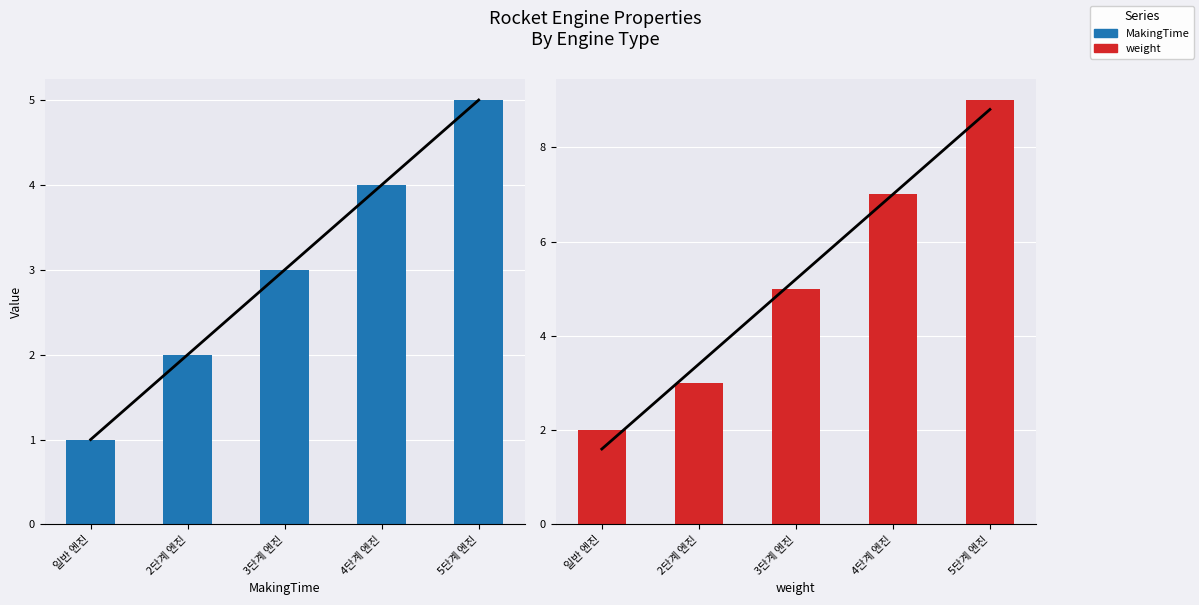

List the series in order of their peak value, lowest first.

MakingTime, weight